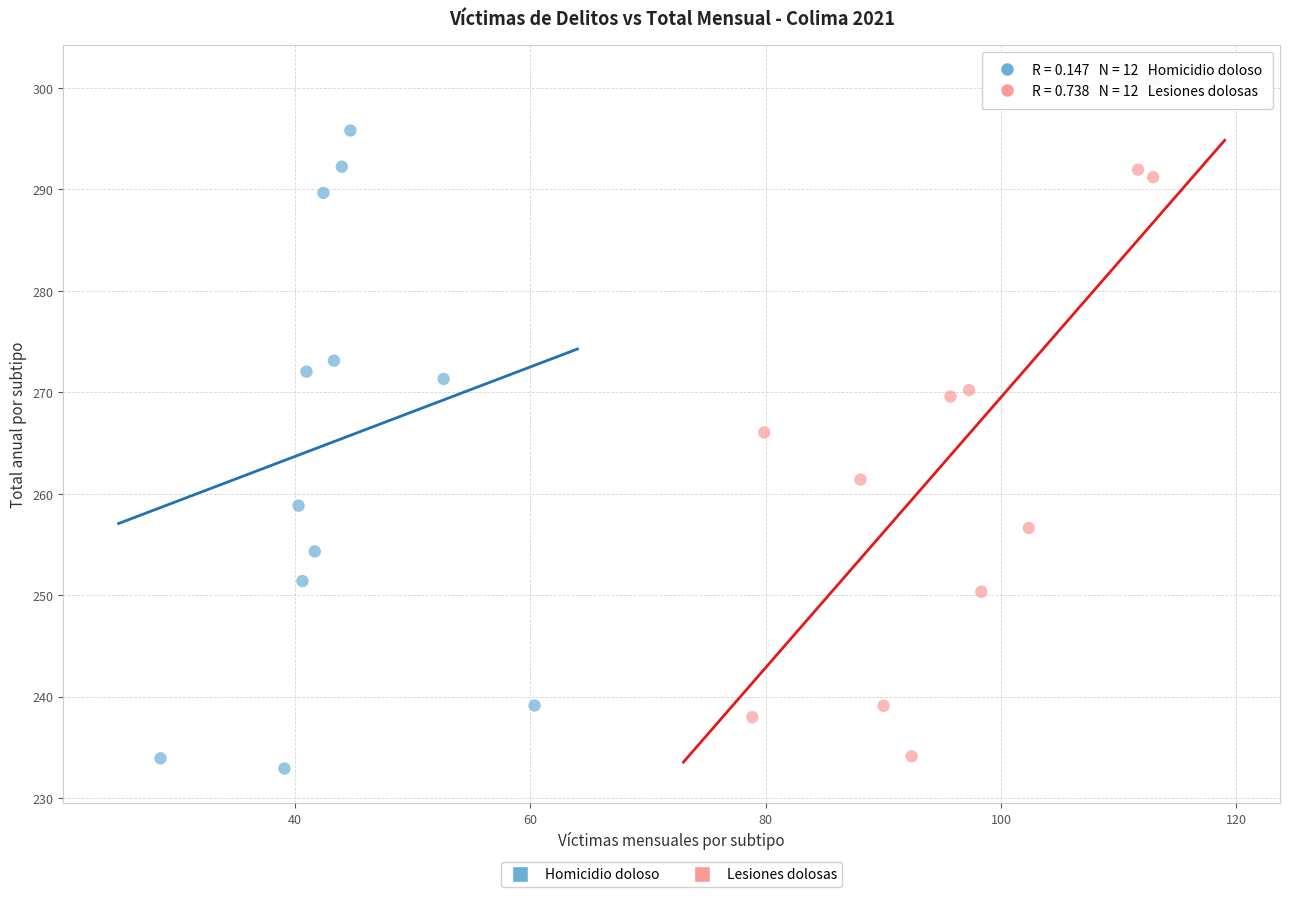

Which series has the largest Y range (max minus min)?

Lesiones dolosas